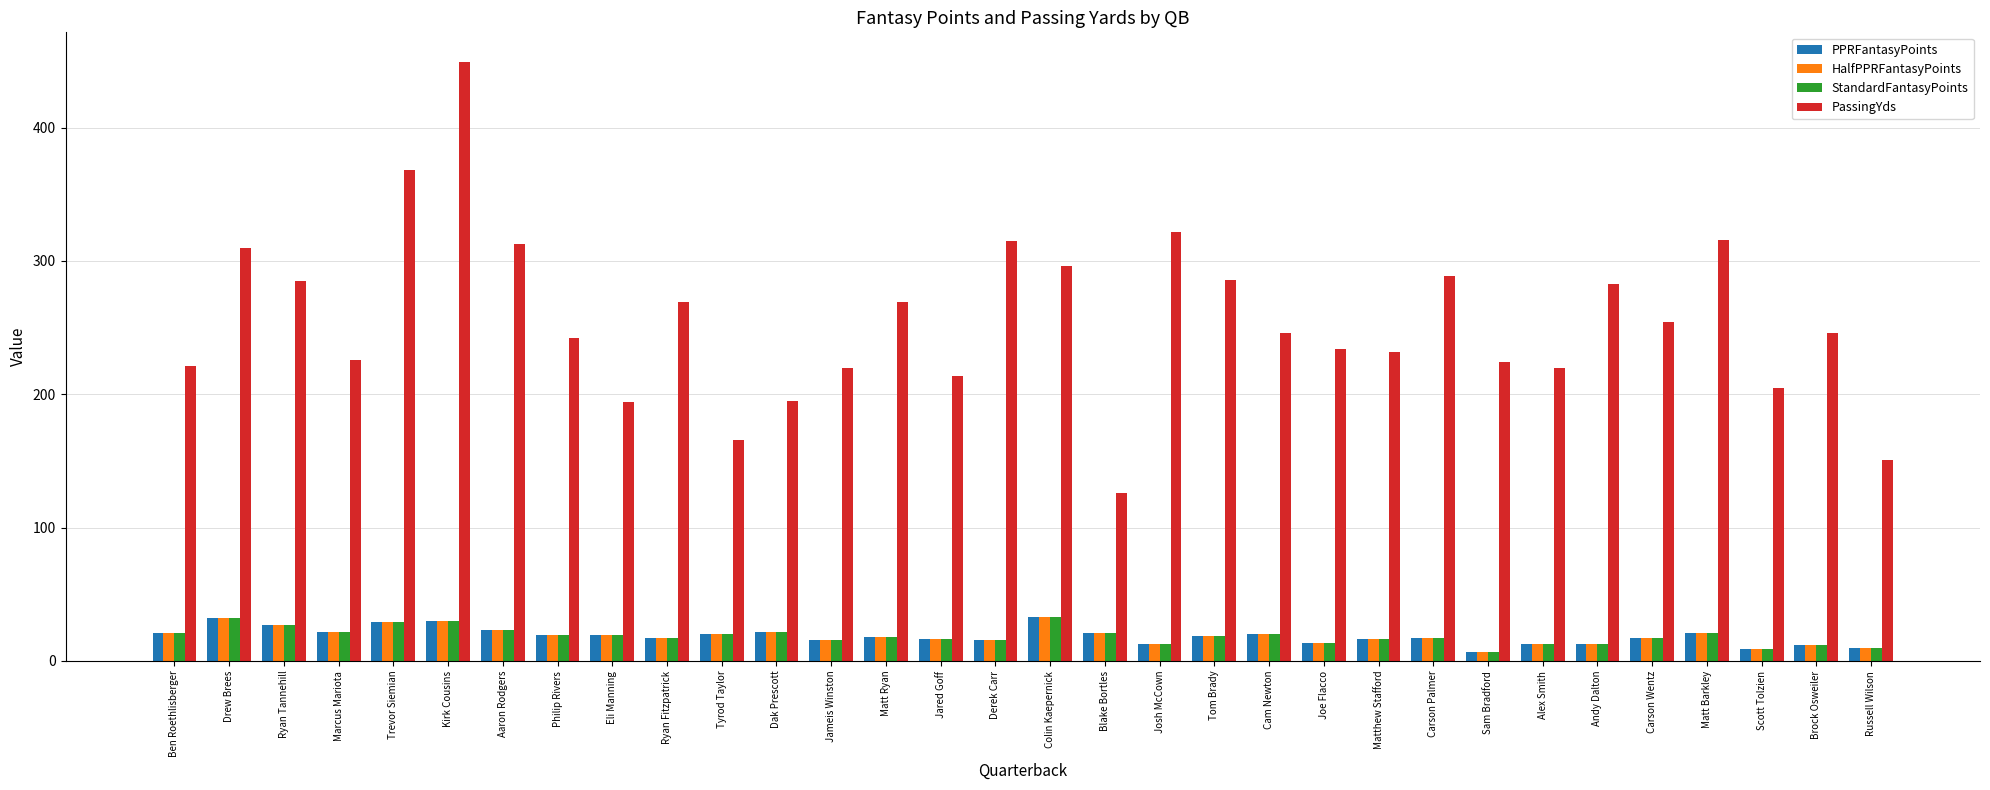

What is the minimum value shown in the chart?

7.0